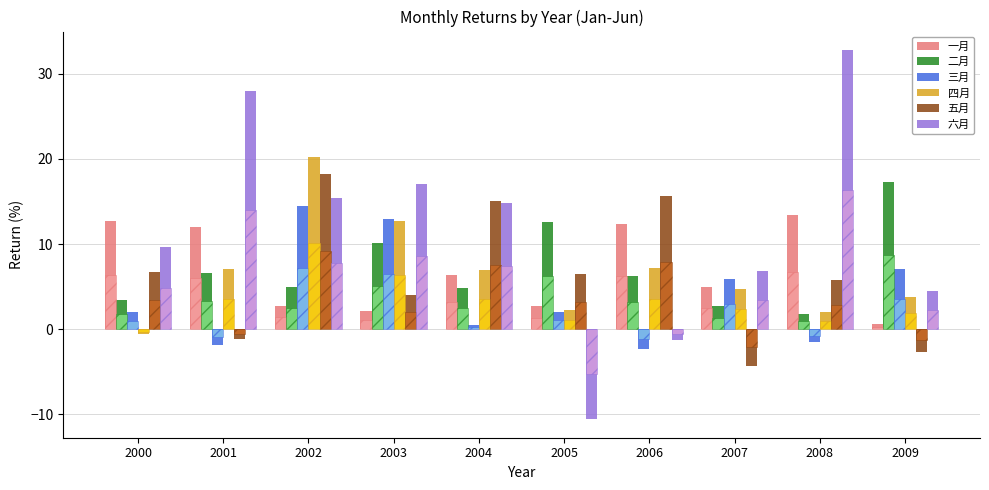

What is the difference between the highest and lowest values at 2000?

13.4